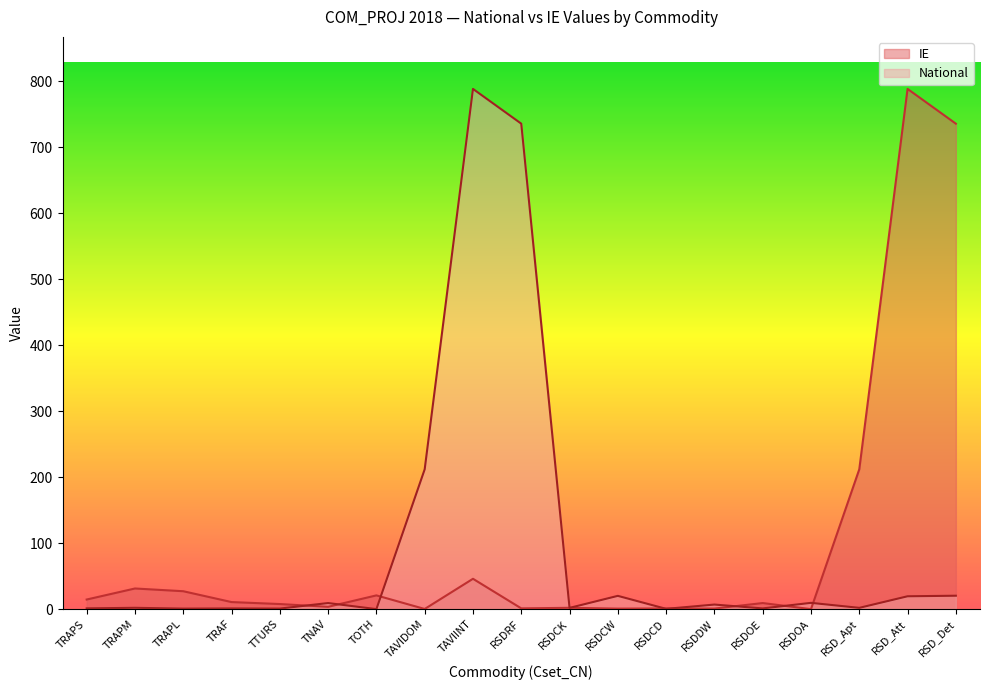

What is the label of the 2nd point from the left?

TRAPM